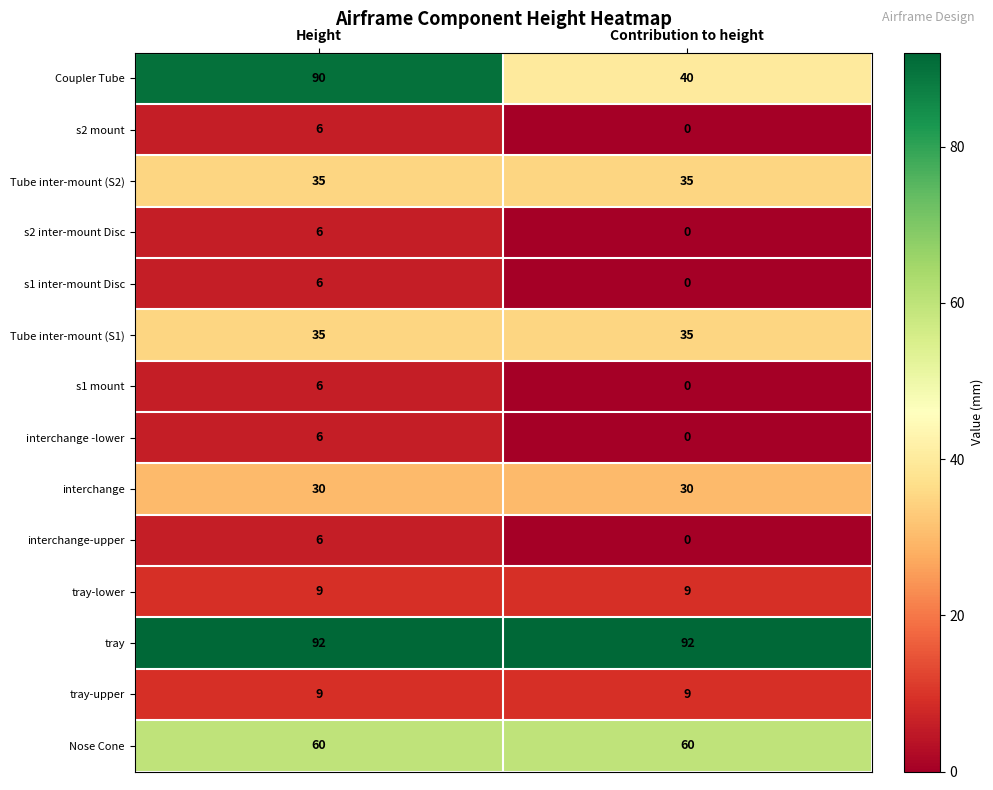

What is the approximate value of Coupler Tube at Contribution to height, to the nearest 10?

40